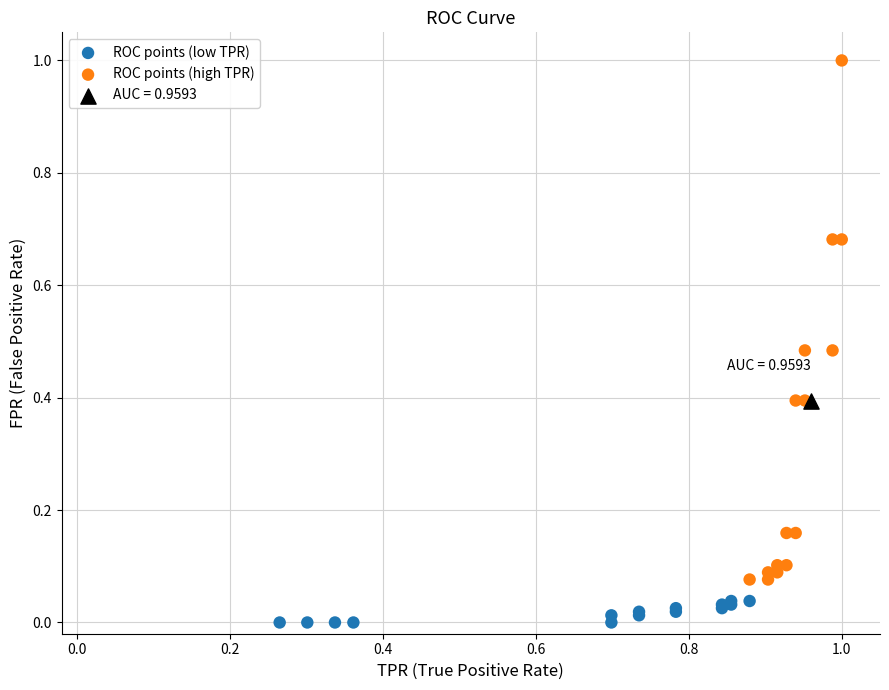

Which series contains the lowest Y value?

ROC points (low TPR)